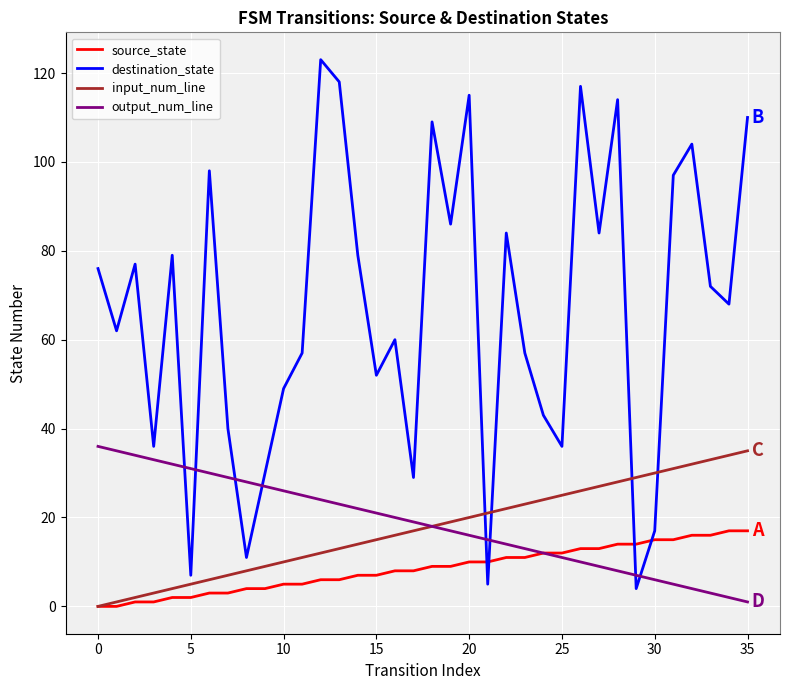

Does the chart have visible grid lines?

Yes